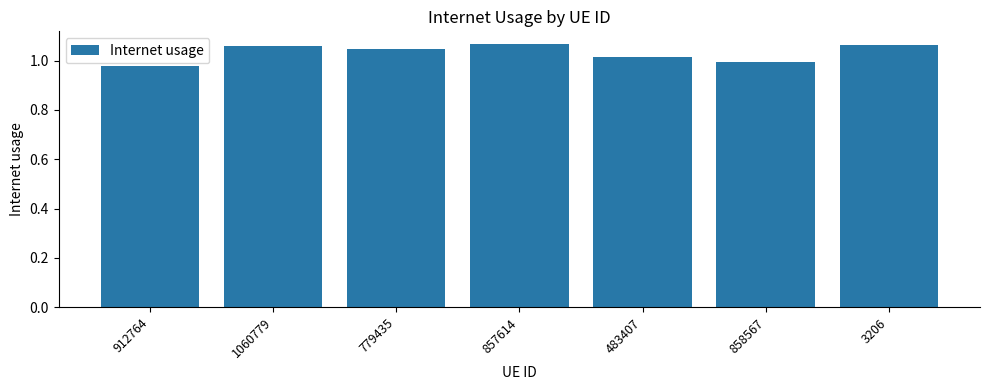

Between 483407 and 858567, which is larger?

483407